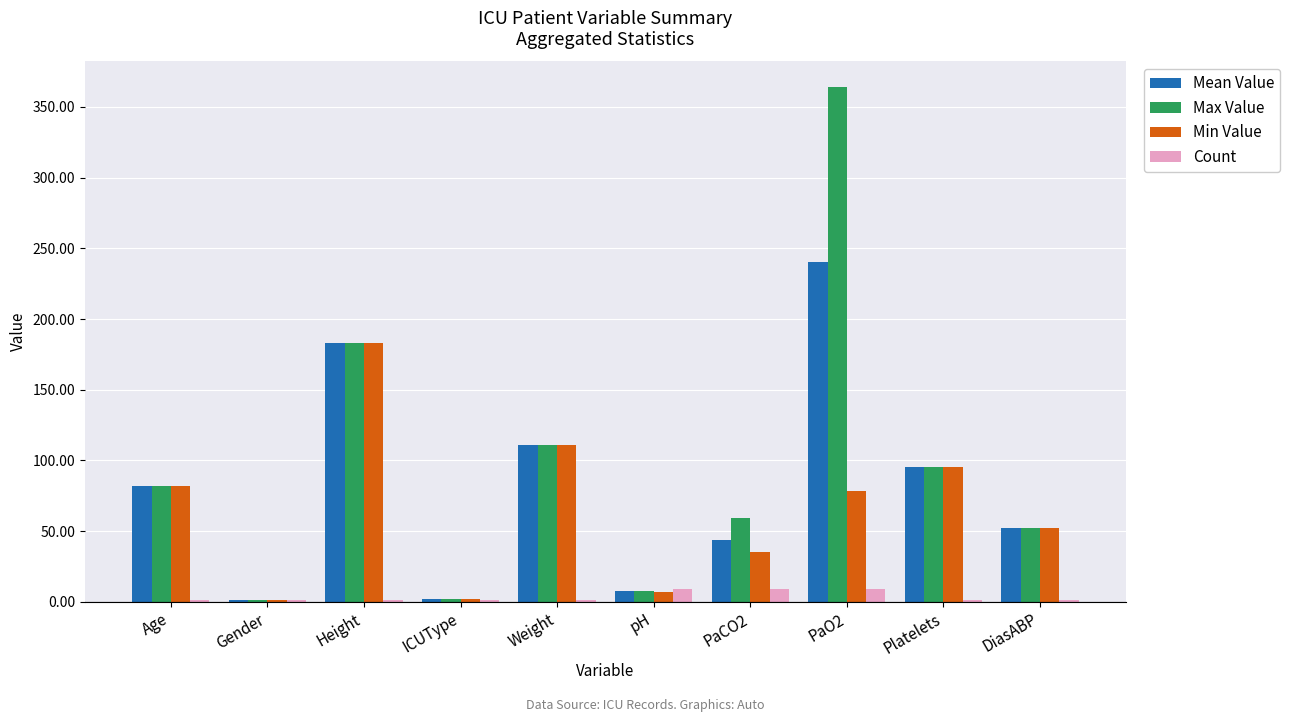

Which series changed the most between Height and PaO2?

Max Value